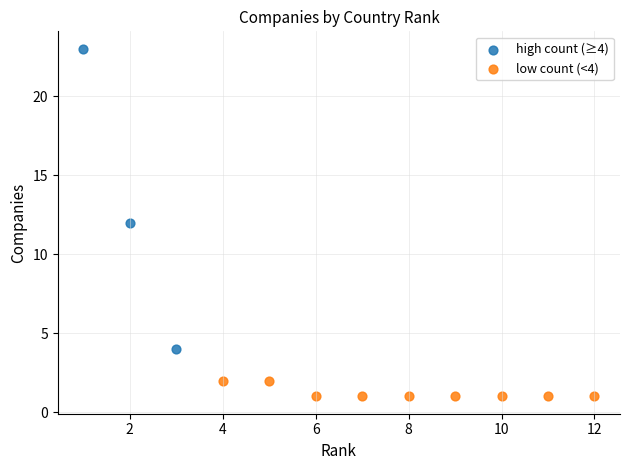

Which series reaches the minimum Y coordinate?

low count (<4)